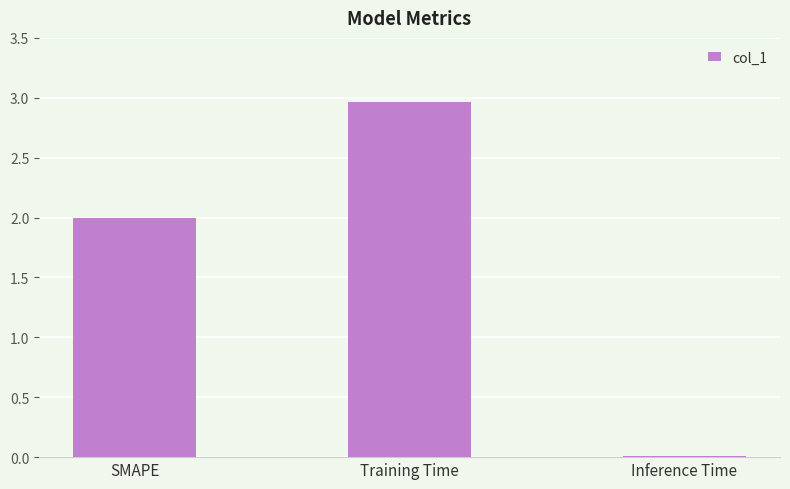

How many distinct data groups are displayed?

1